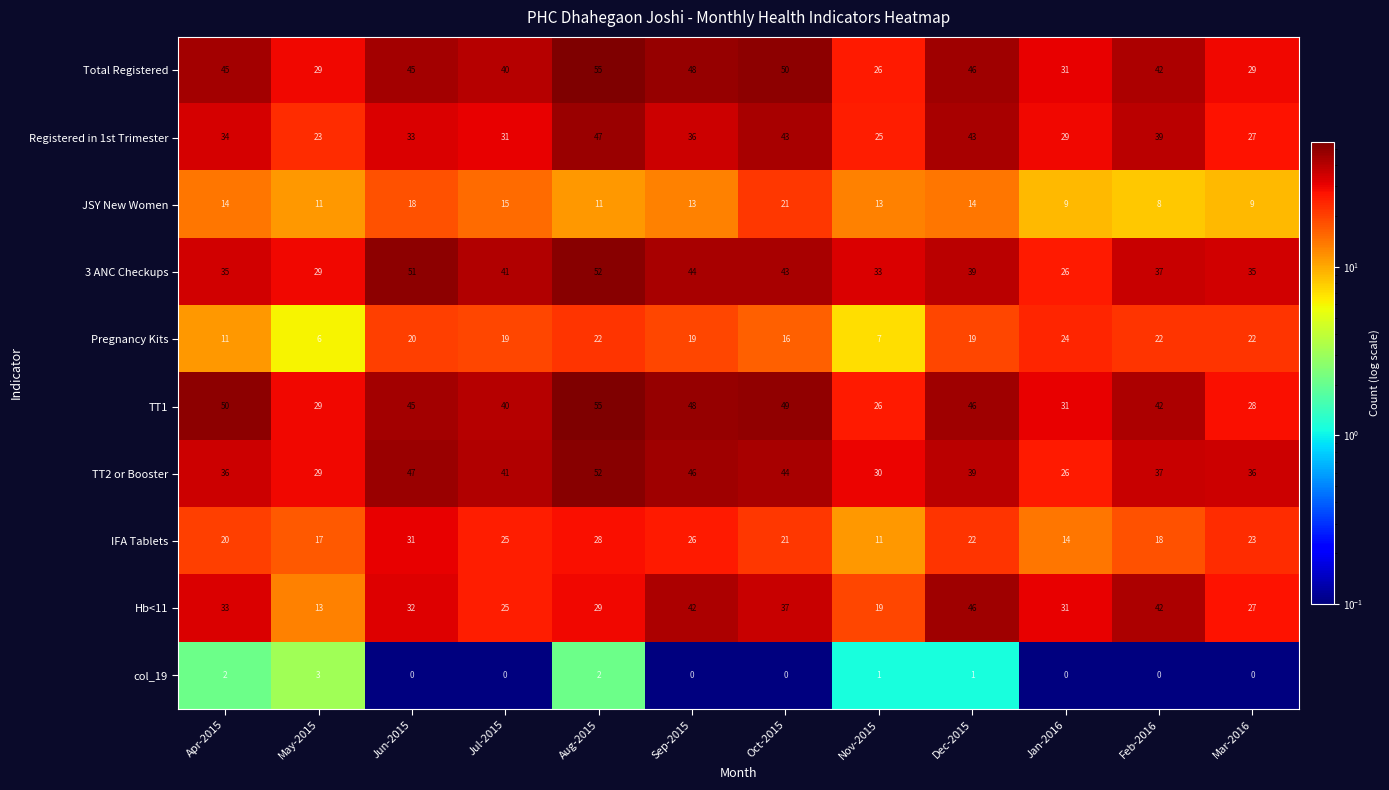

Rank the categories by TT1 value from highest to lowest.

Aug-2015, Apr-2015, Oct-2015, Sep-2015, Dec-2015, Jun-2015, Feb-2016, Jul-2015, Jan-2016, May-2015, Mar-2016, Nov-2015